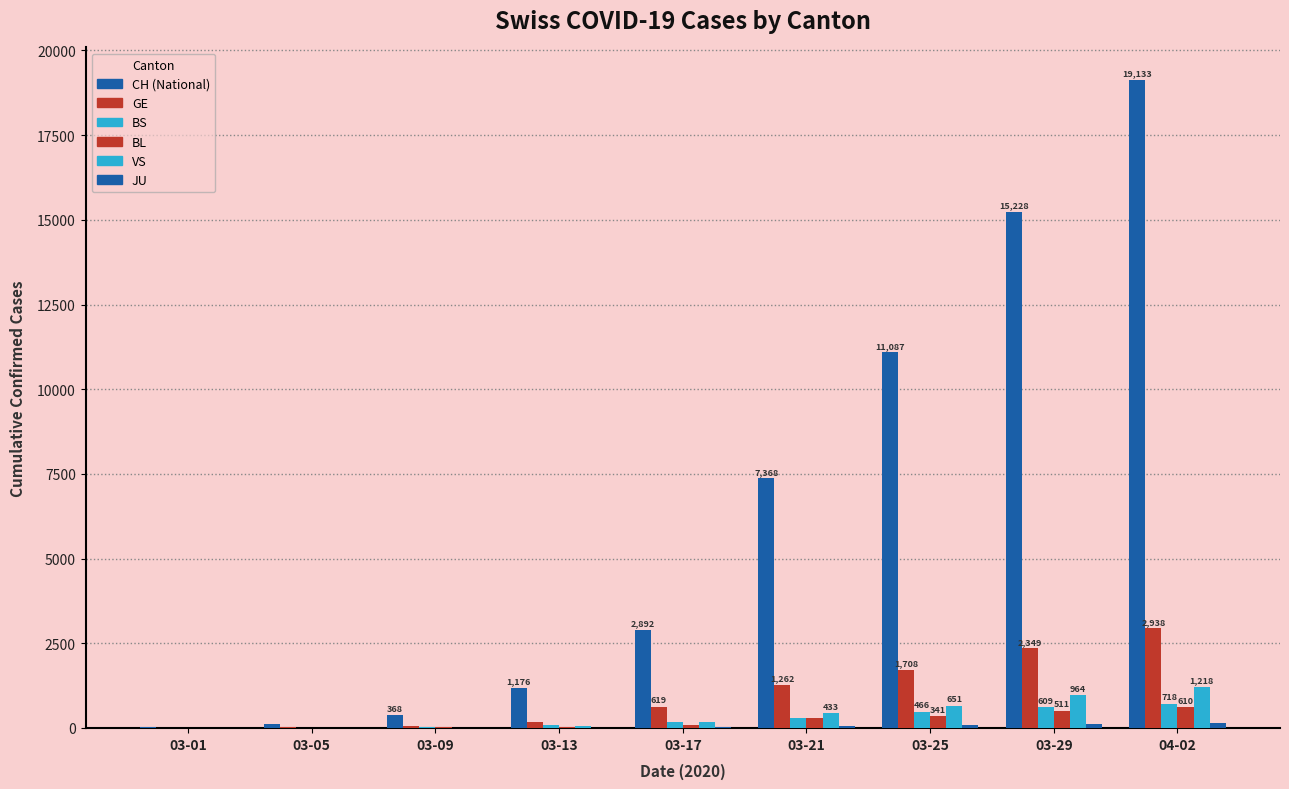

Does the chart contain stacked bars?

No